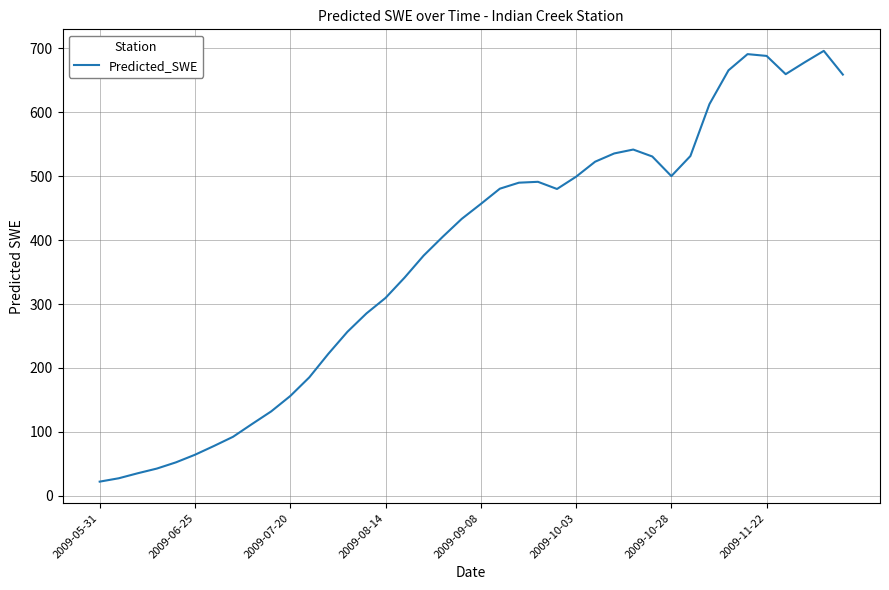

What is the maximum value shown in the chart?

695.8